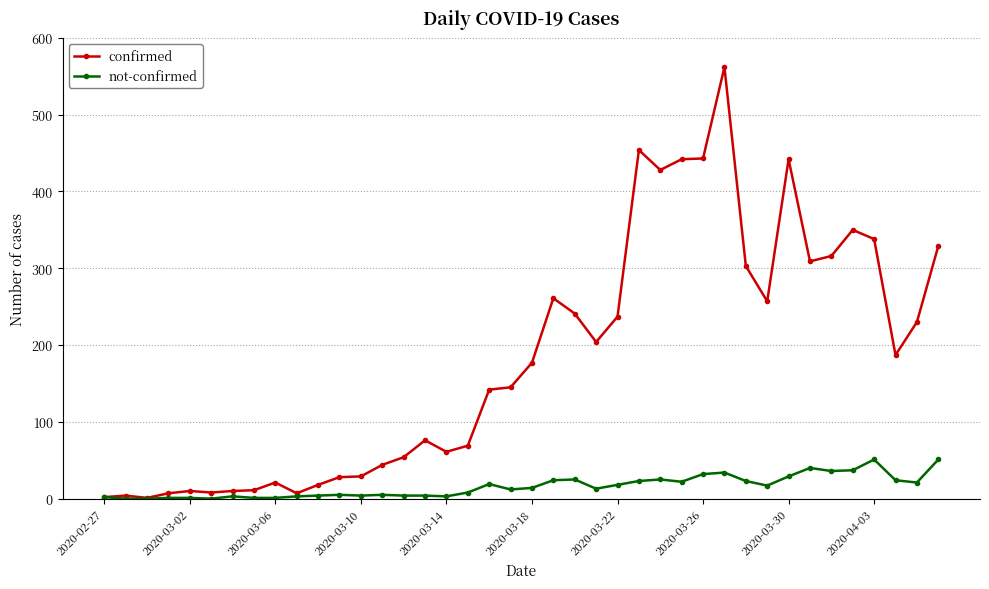

Rank the series by their maximum value, from lowest to highest.

not-confirmed, confirmed